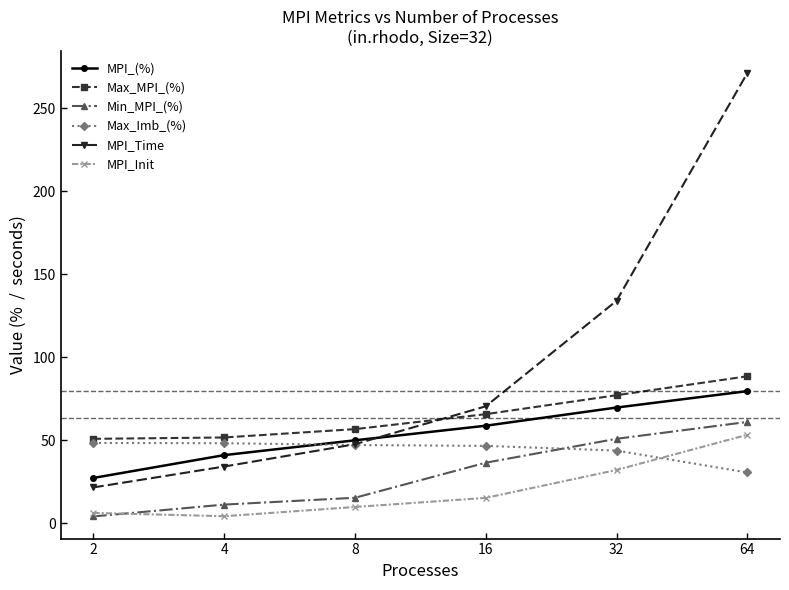

Which series has the largest total across all categories?

MPI_Time